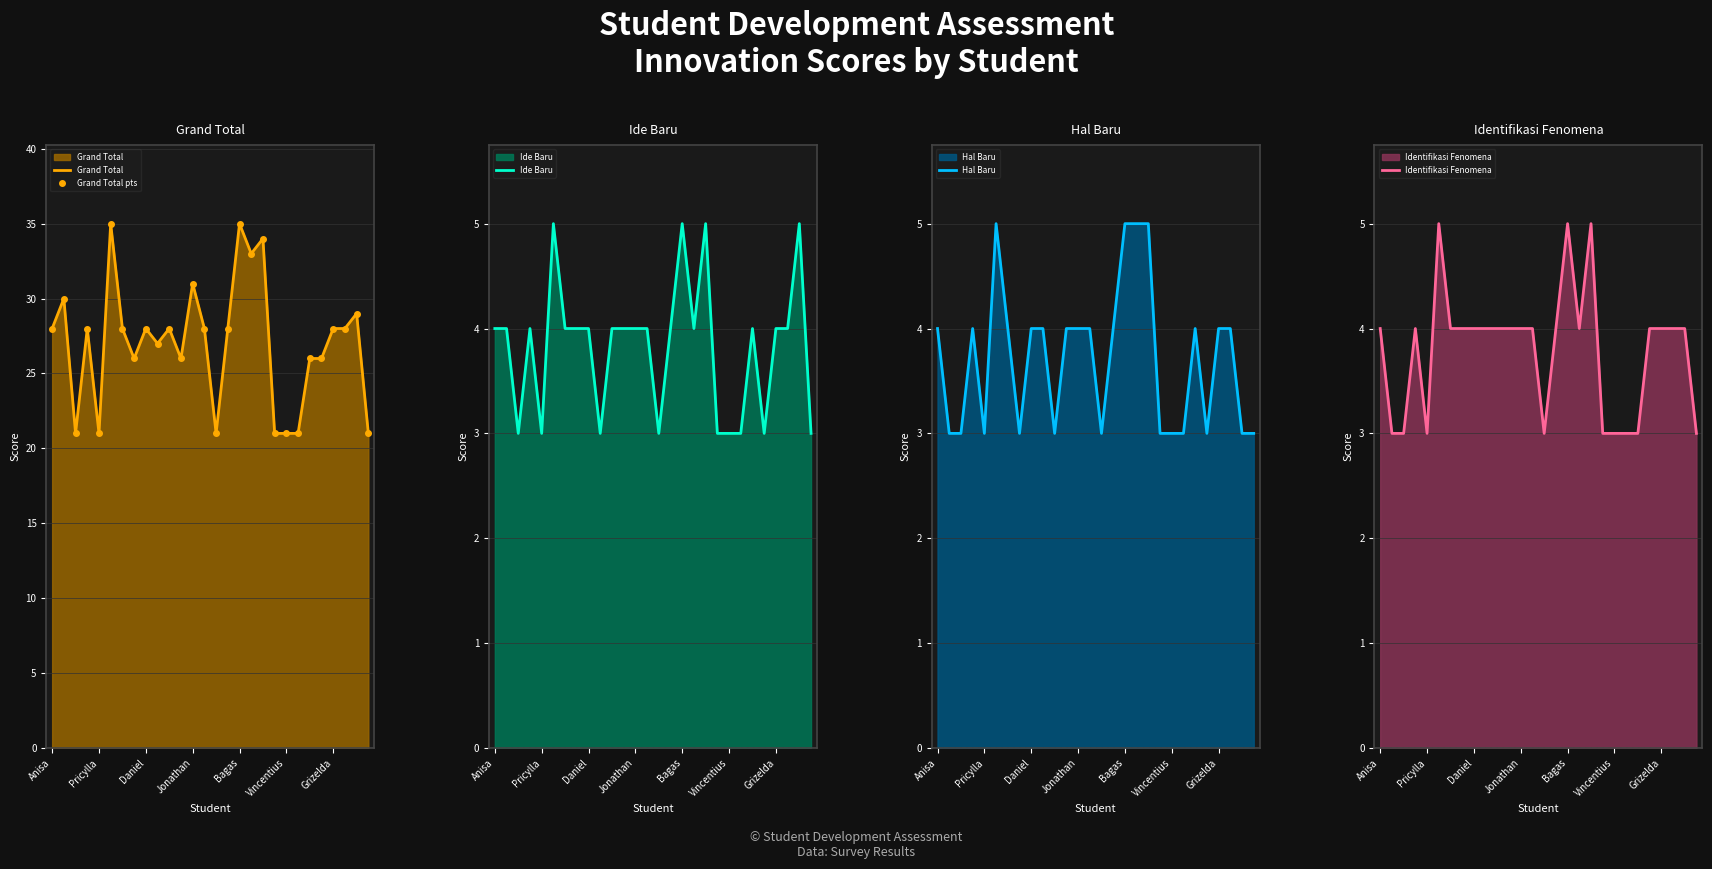

True or false: Grand Total has a value of 27 at 19.

False